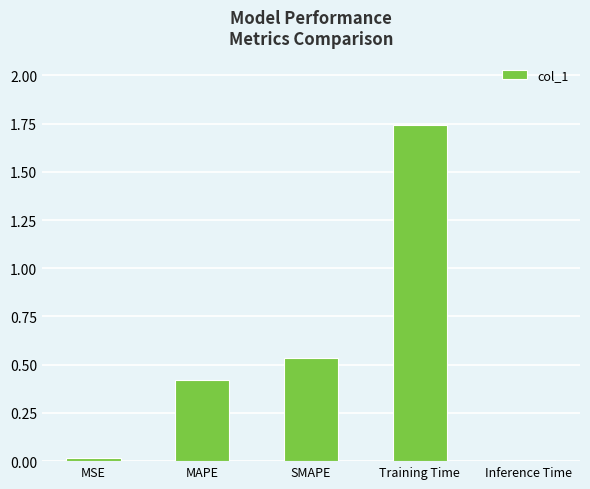

The value at Inference Time is 0.0. True or false?

True